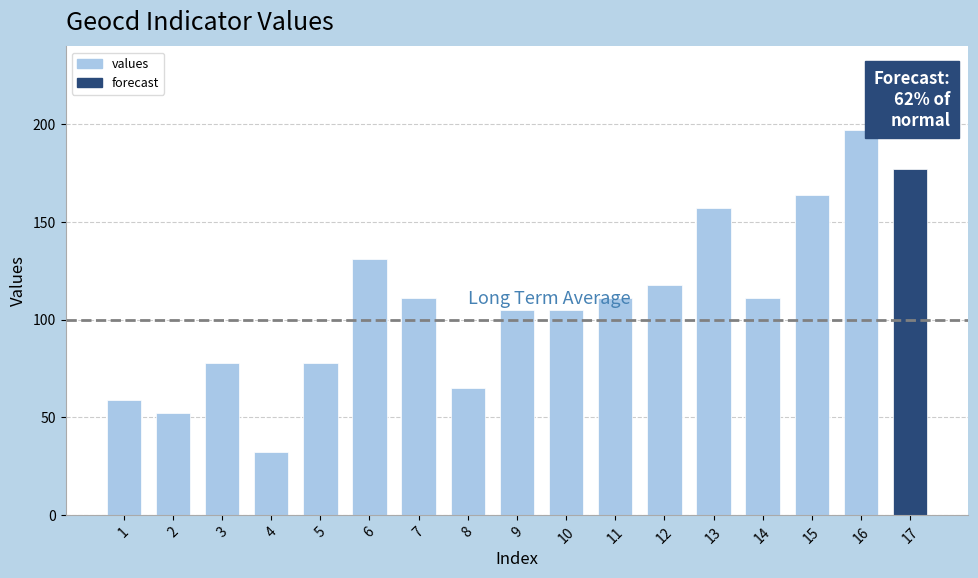

True or false: the data shows 32 at 2.

False